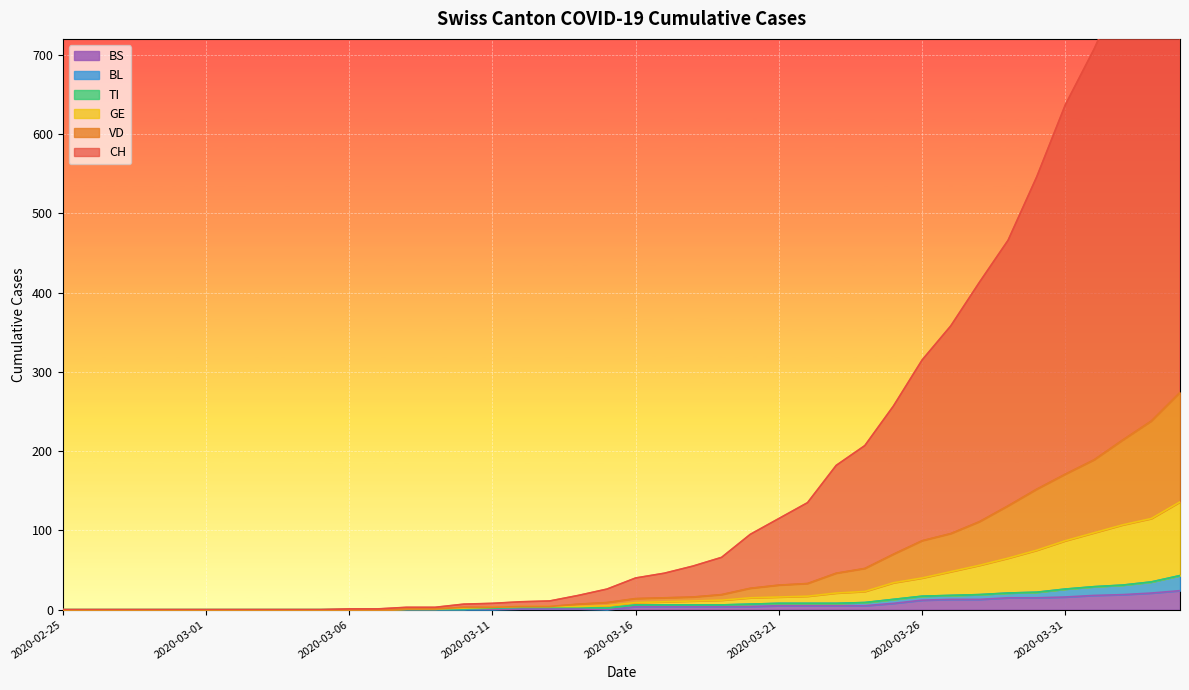

How many values in BS are above zero?

23